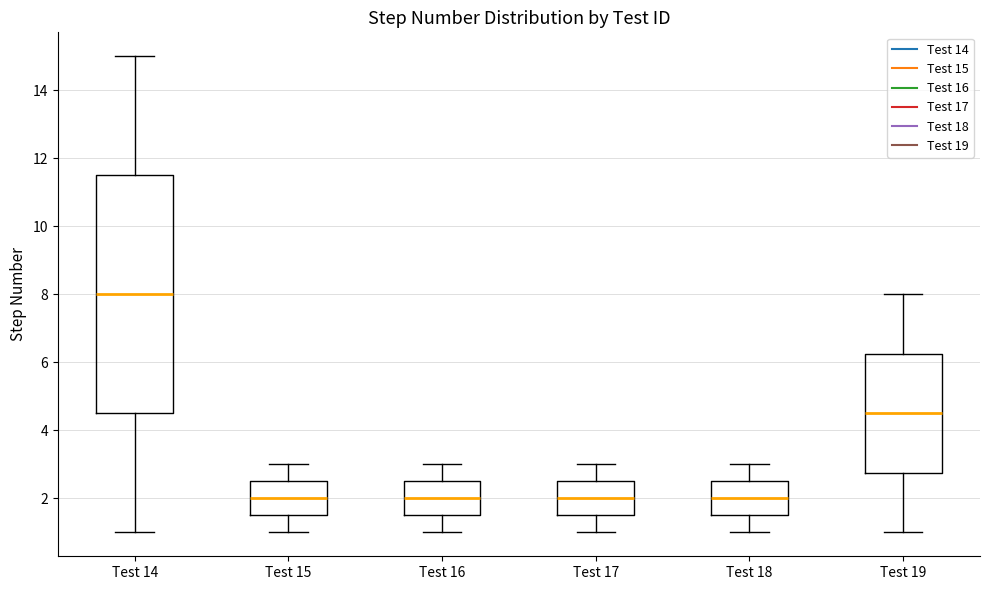

Reading left to right, transcribe this box plot: for each box, give where its median line is, the range the box spans, and where its two whiskers end, as read against the y-axis. The values are not printed on the chart, so give them approximately, as read against the axis.

Test 14: median 8.0, box 4.6 to 11.6, whiskers 1.0 to 15.0
Test 15: median 2.0, box 1.6 to 2.6, whiskers 1.0 to 3.0
Test 16: median 2.0, box 1.6 to 2.6, whiskers 1.0 to 3.0
Test 17: median 2.0, box 1.6 to 2.6, whiskers 1.0 to 3.0
Test 18: median 2.0, box 1.6 to 2.6, whiskers 1.0 to 3.0
Test 19: median 4.6, box 2.8 to 6.2, whiskers 1.0 to 8.0